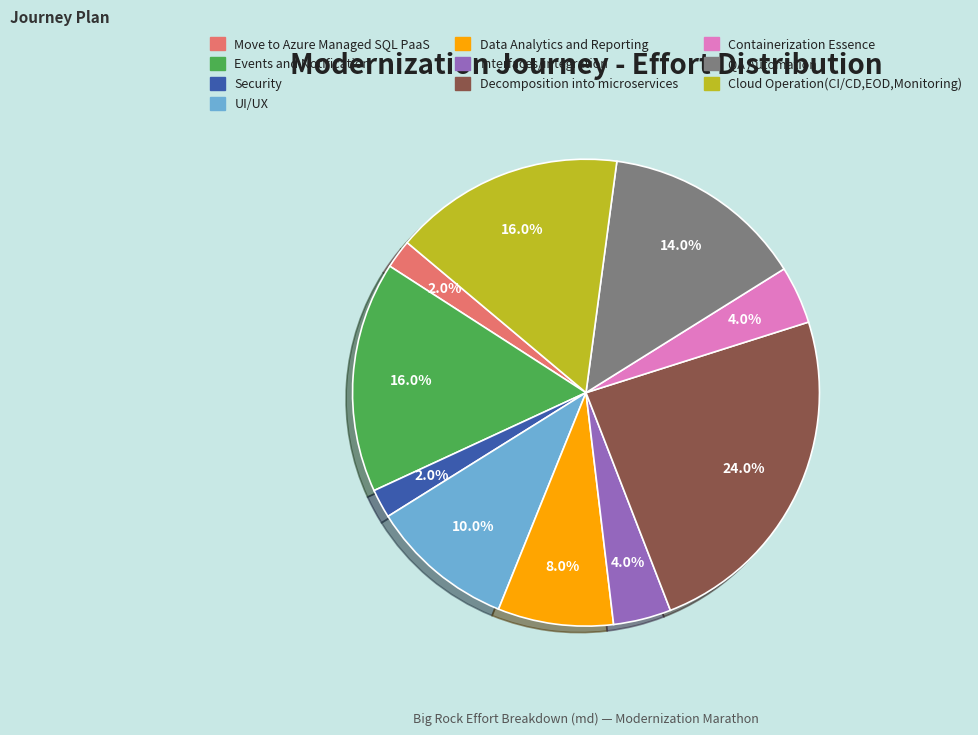

What percentage is the QA Automation slice, to the nearest percent?

14%